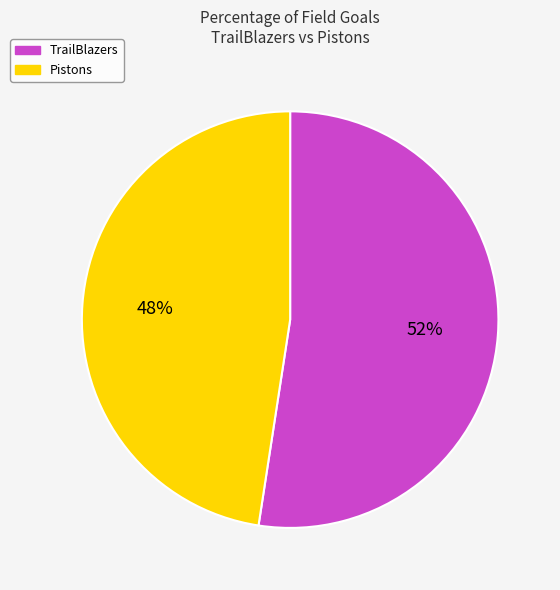

What is the largest slice in the pie chart?

TrailBlazers